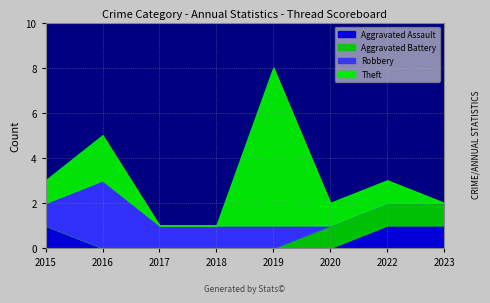

What is the difference between the highest and lowest values at 2017?

1